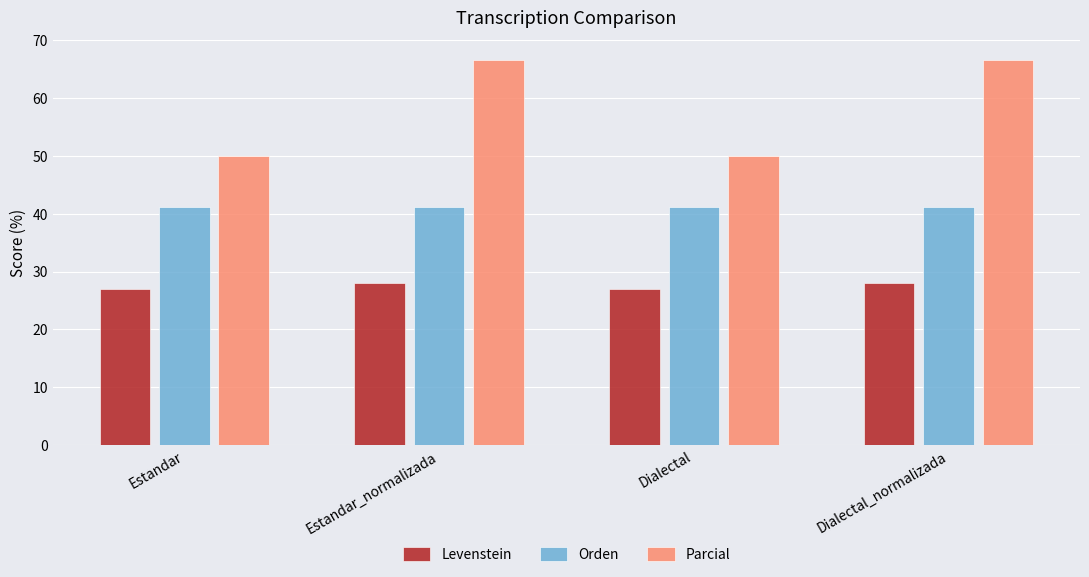

What is the difference between the highest and lowest values at Dialectal_normalizada?

38.7